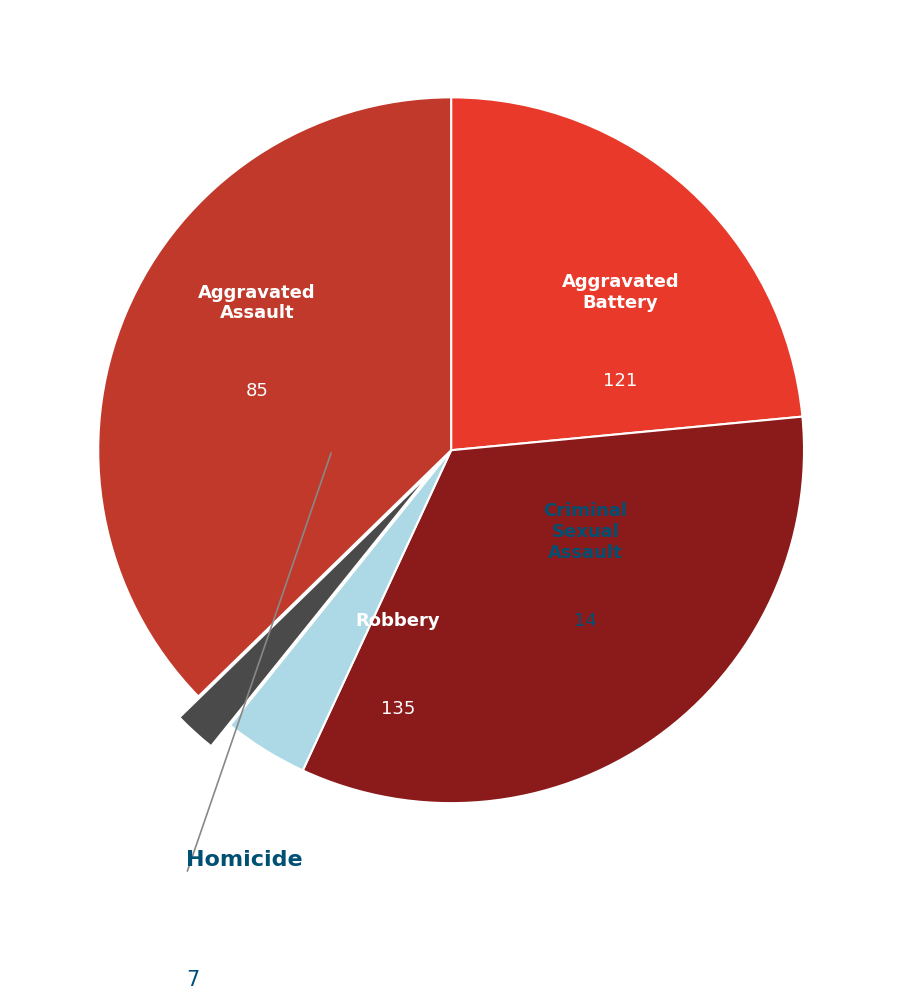

Is there a majority slice in this chart?

No